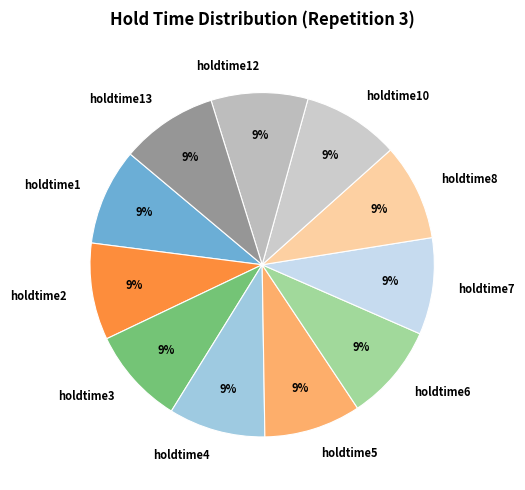

Do holdtime10 and holdtime4 together represent more than half of the pie?

No